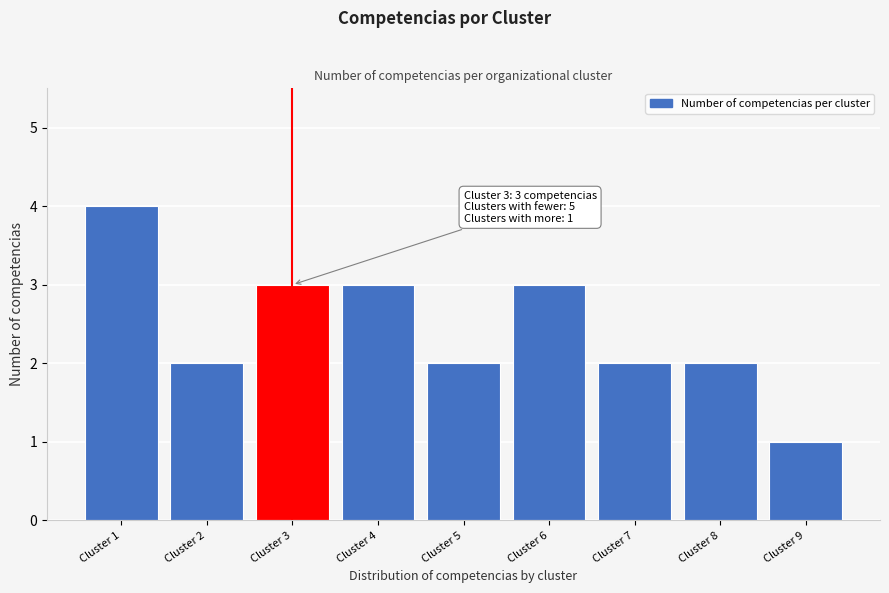

Reading right to left, transcribe all the data shown in this chart.

Cluster 9=1	Cluster 8=2	Cluster 7=2	Cluster 6=3	Cluster 5=2	Cluster 4=3	Cluster 3=3	Cluster 2=2	Cluster 1=4